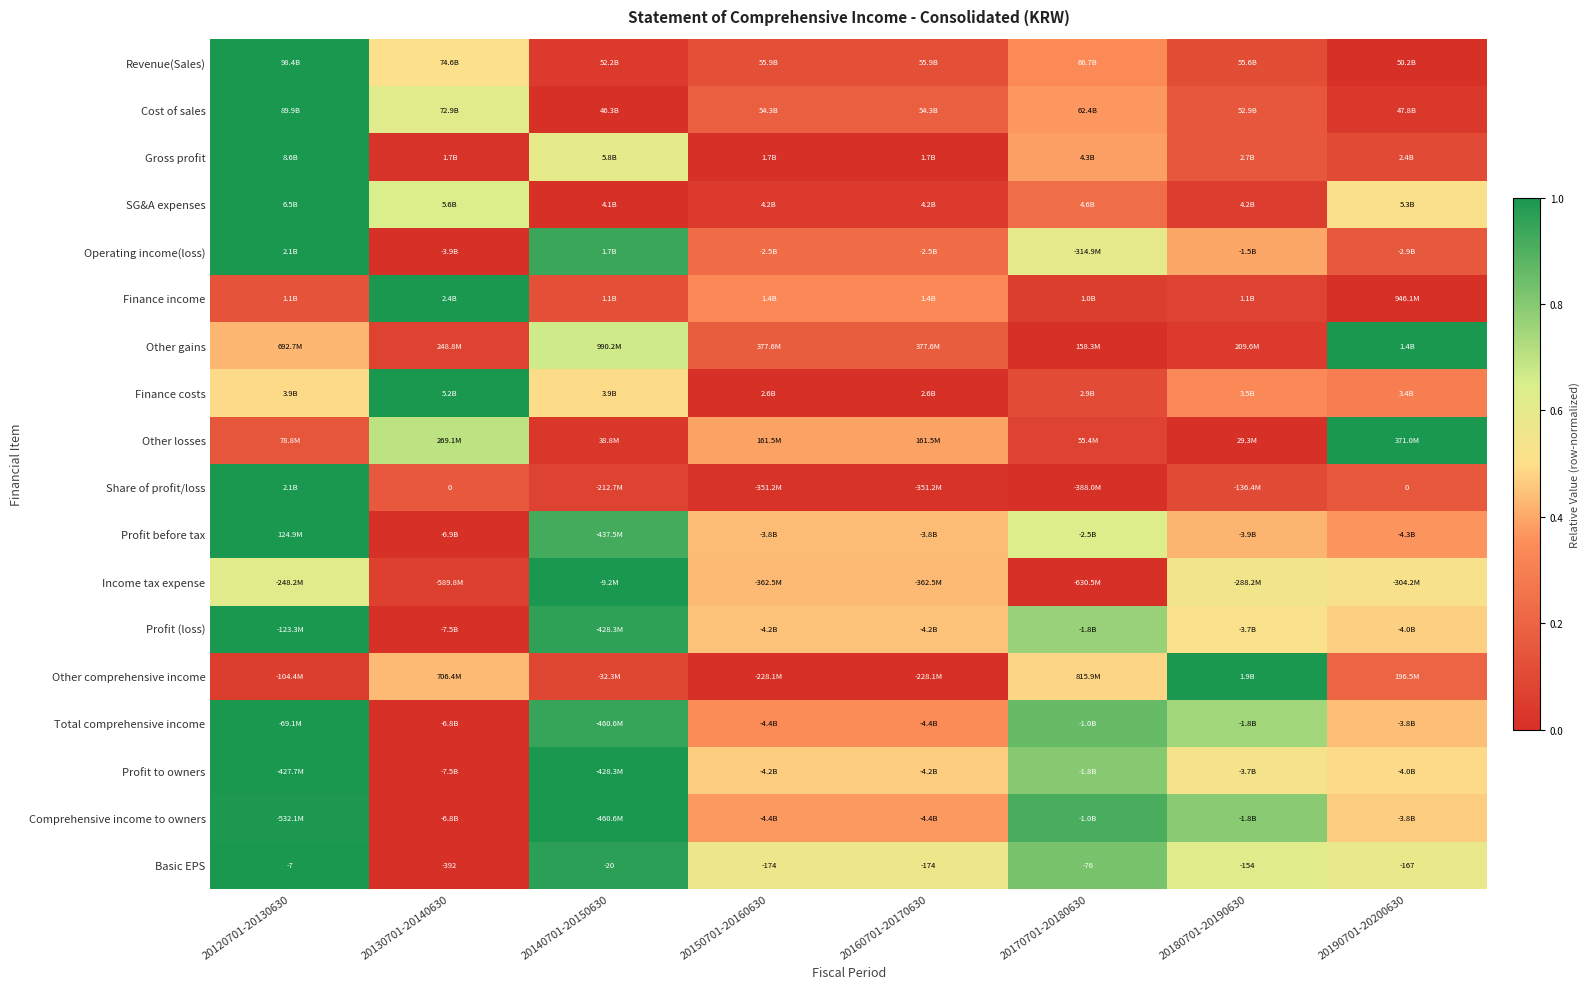

Is the value of Profit (loss) at 20170701-20180630 greater than the value of Share of profit/loss at 20160701-20170630?

Yes